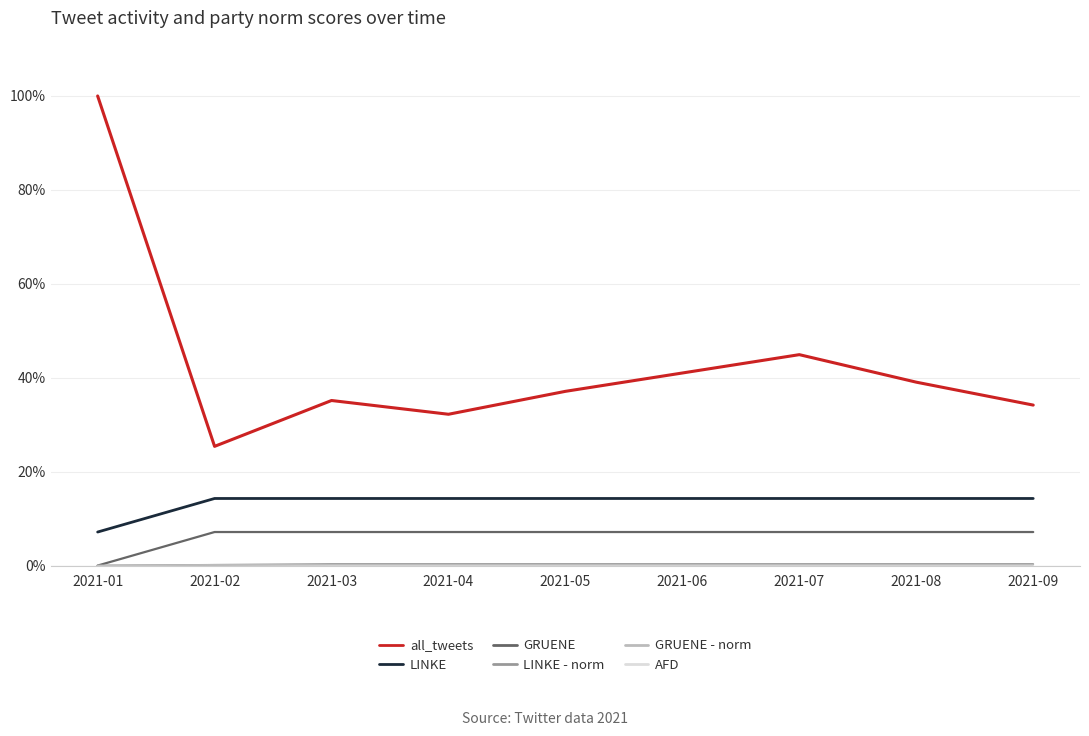

Count the LINKE - norm values in the range 0 to 1.

9